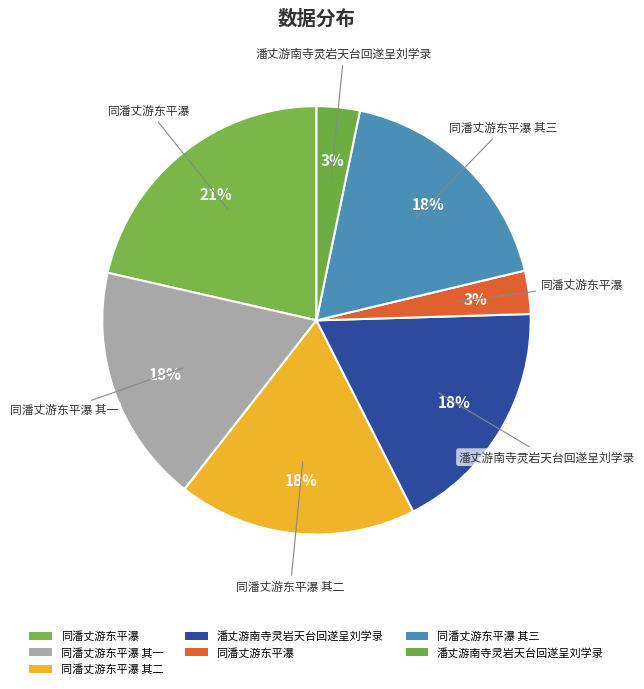

To the nearest percent, what is the average slice percentage?

14%